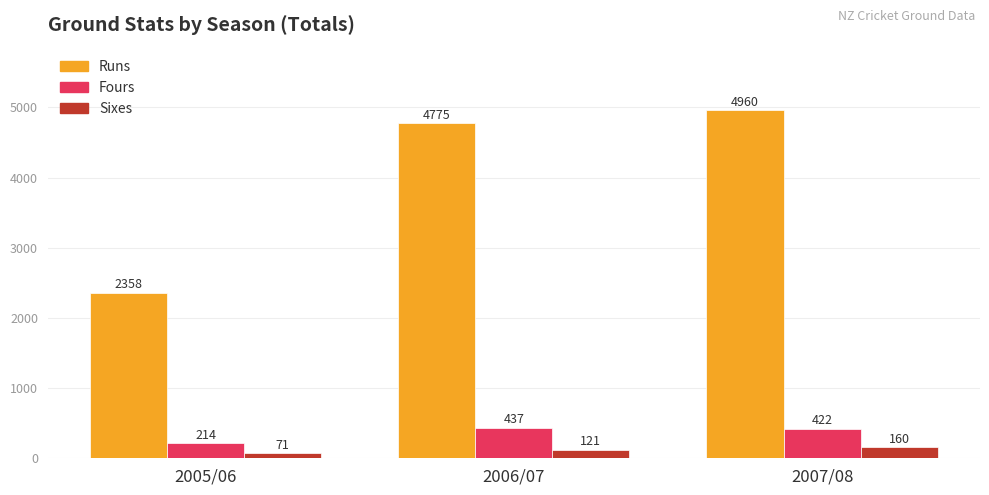

What is the maximum value for Fours?

437